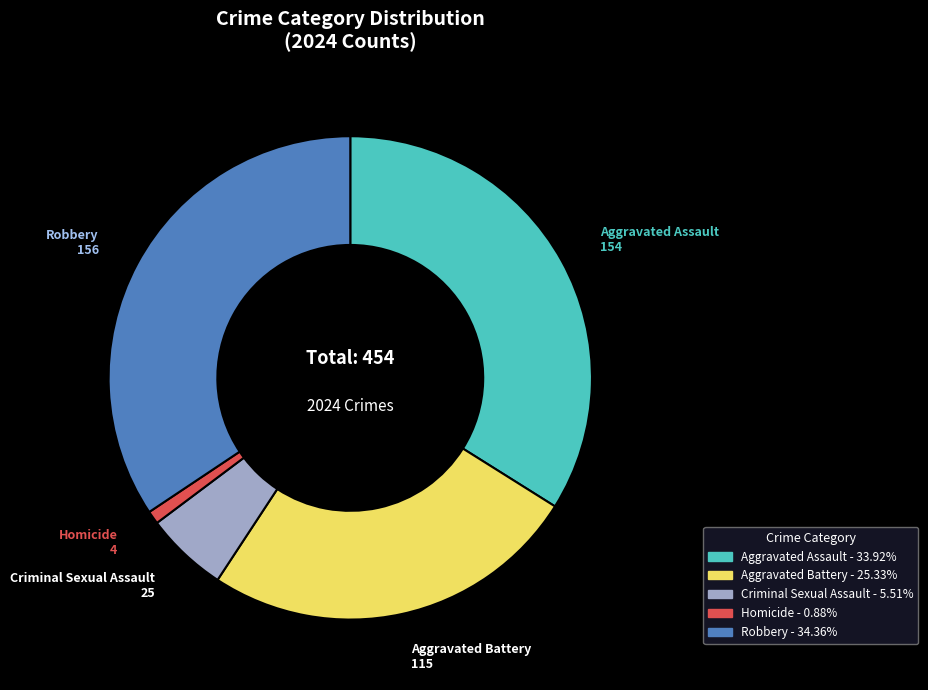

Do Robbery and Aggravated Assault together represent more than half of the pie?

Yes